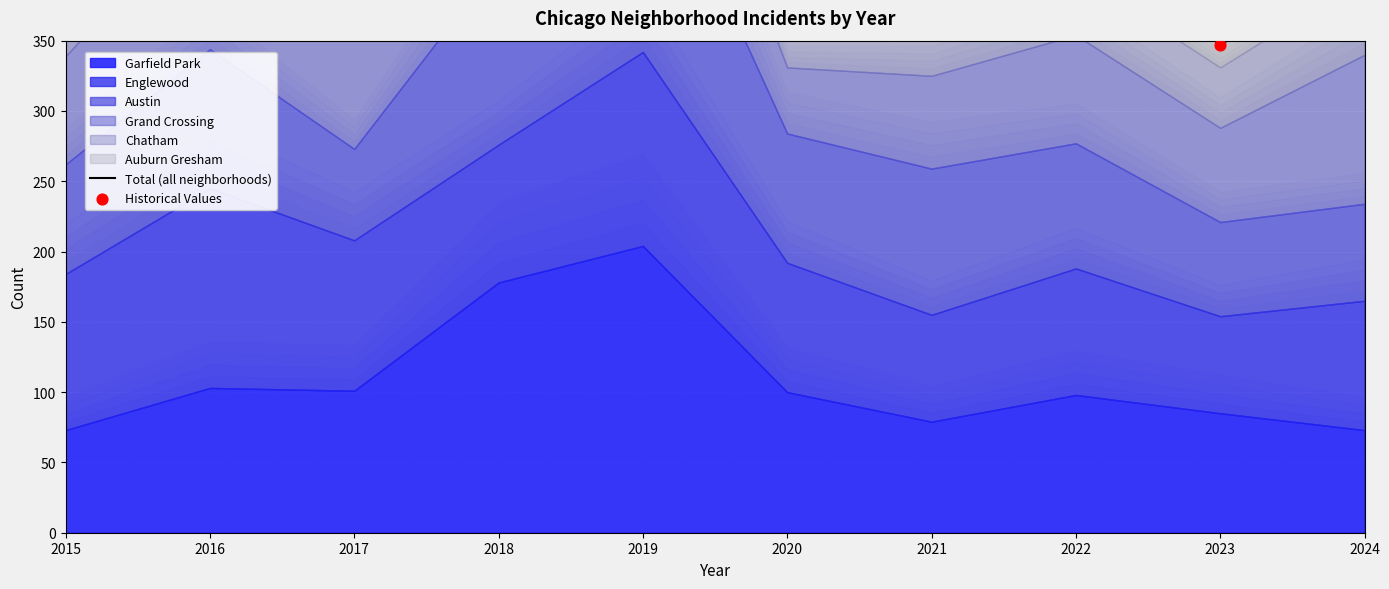

Which series reaches the maximum Y coordinate?

Total (all neighborhoods)